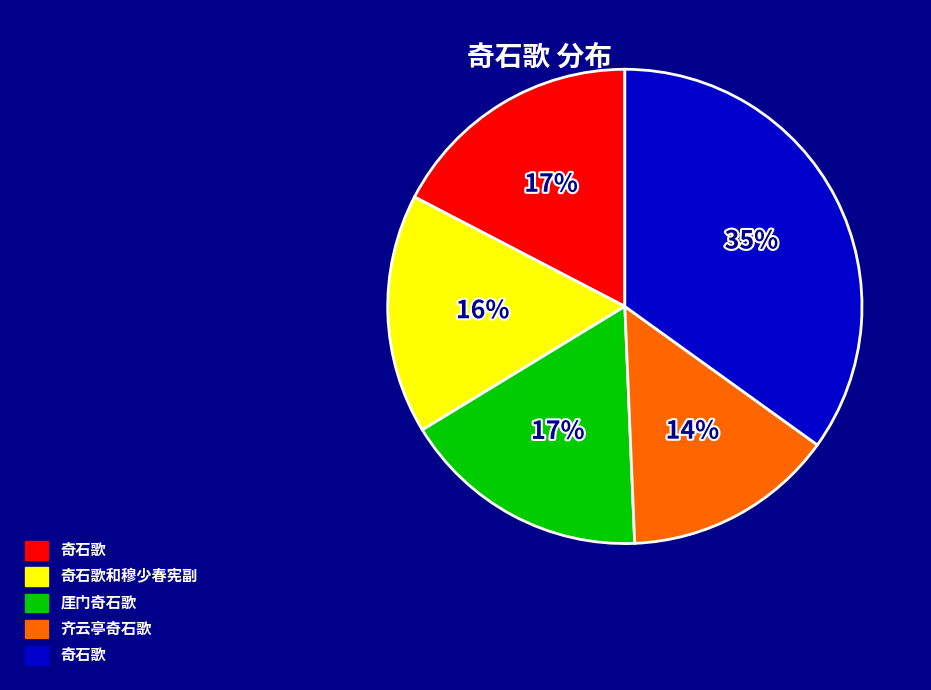

To the nearest percent, what is the average slice percentage?

20%